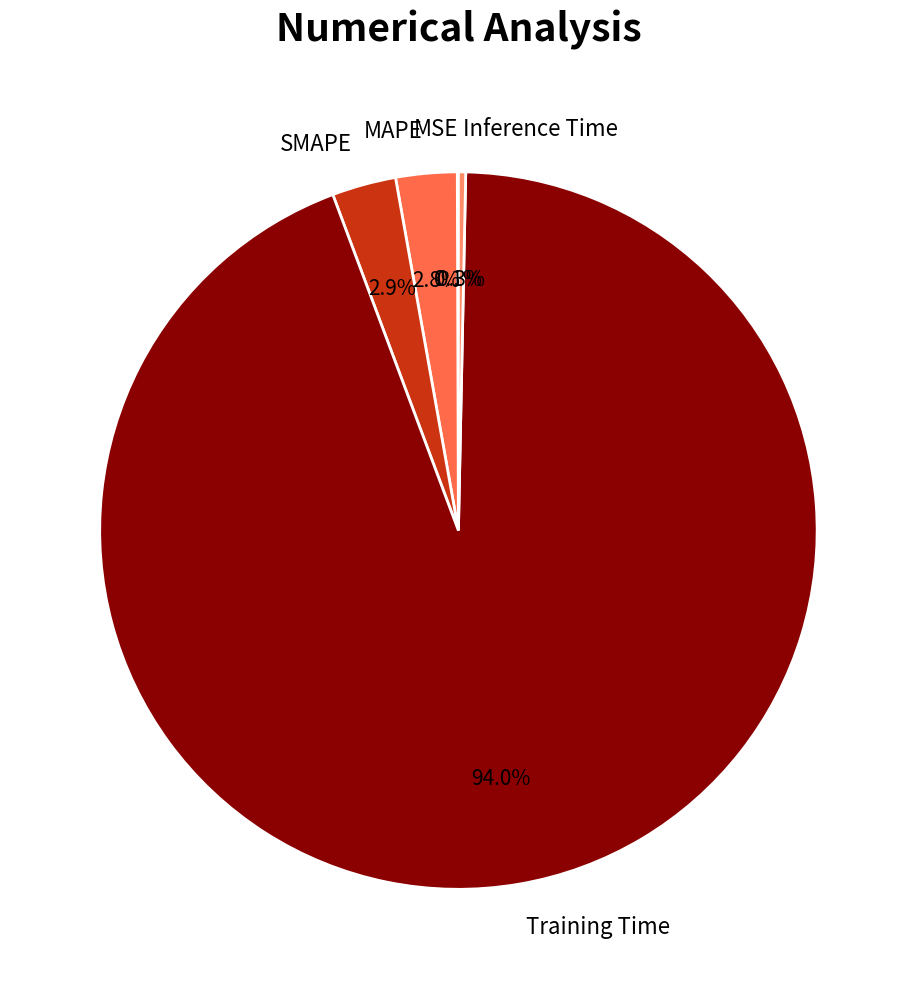

To the nearest percent, what is the difference between the largest and smallest slice percentages?

94%